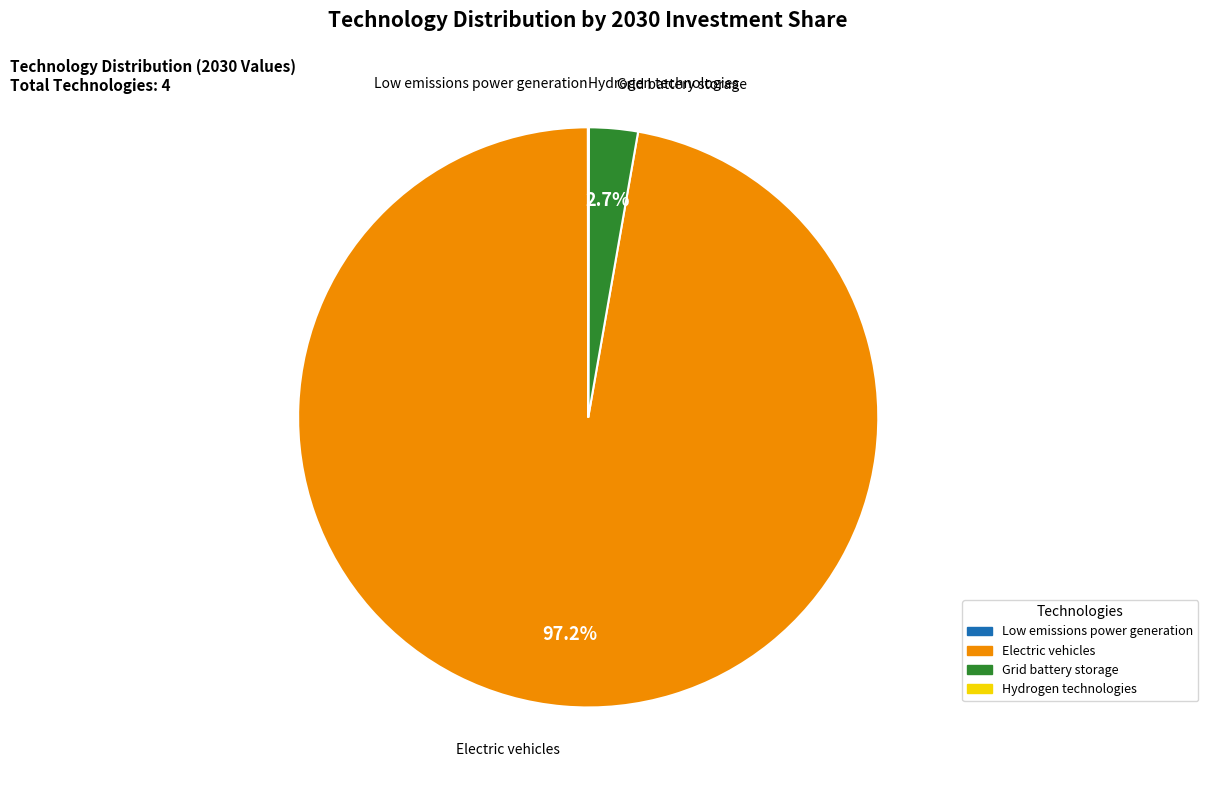

Which category accounts for the majority?

Electric vehicles